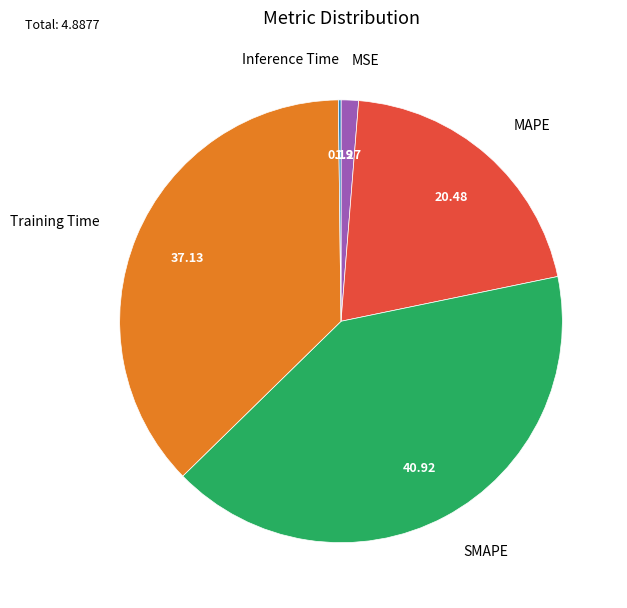

Is there any slice that represents more than half of the pie?

No